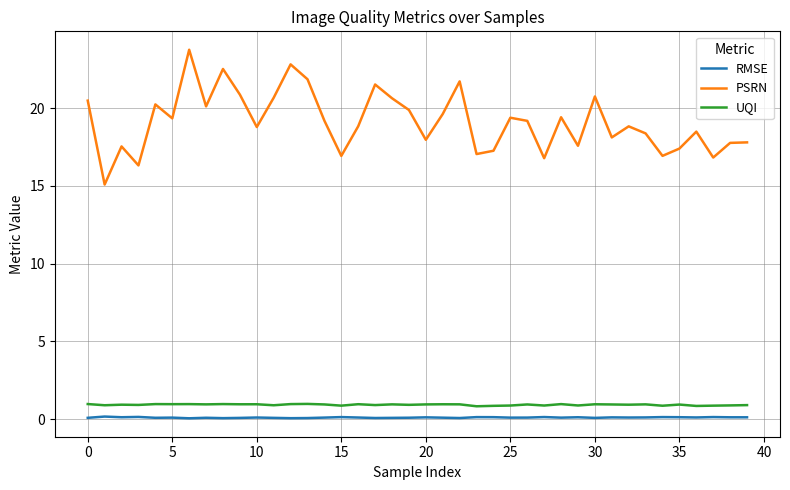

What is the minimum value for PSRN?

15.1